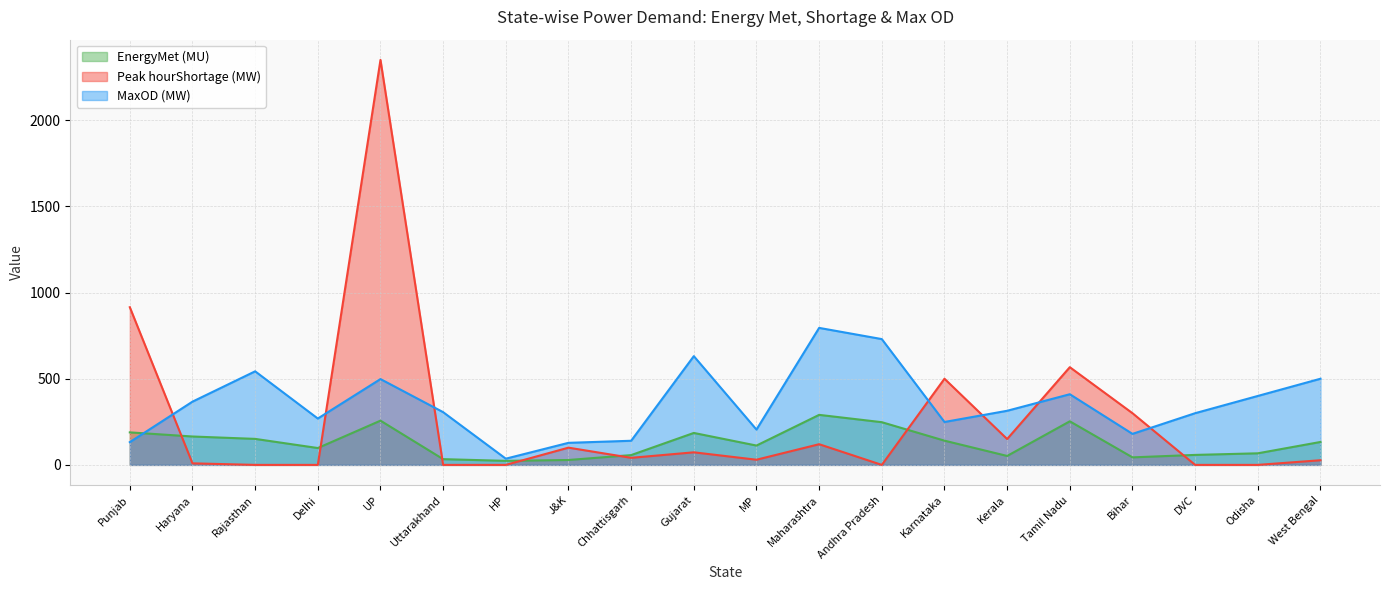

Is the value of MaxOD (MW) at Tamil Nadu greater than the value of EnergyMet (MU) at Tamil Nadu?

Yes